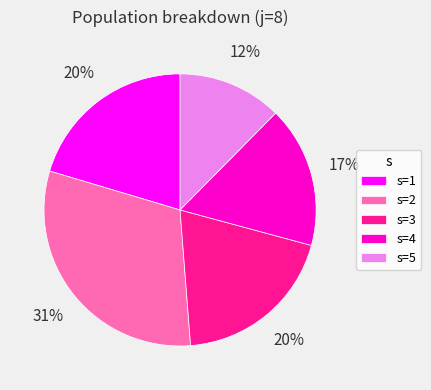

What is the ratio of the value at s=5 to the value at s=2?

0.4